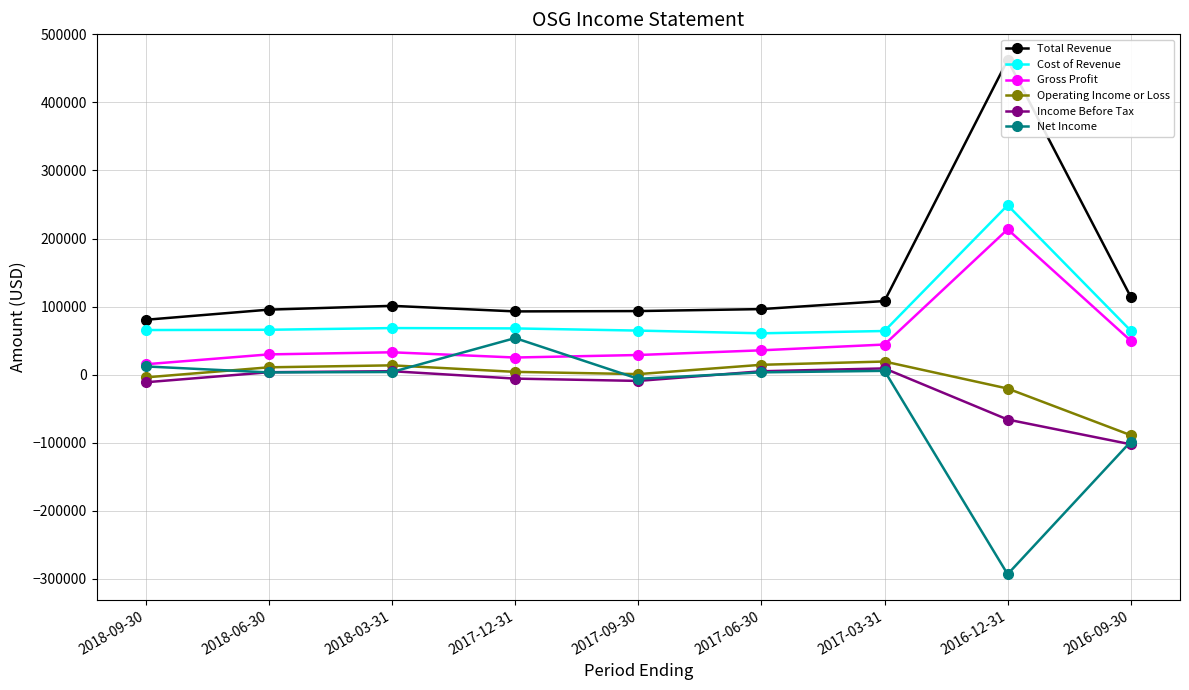

At which category is the sum across all series the highest?

2016-12-31